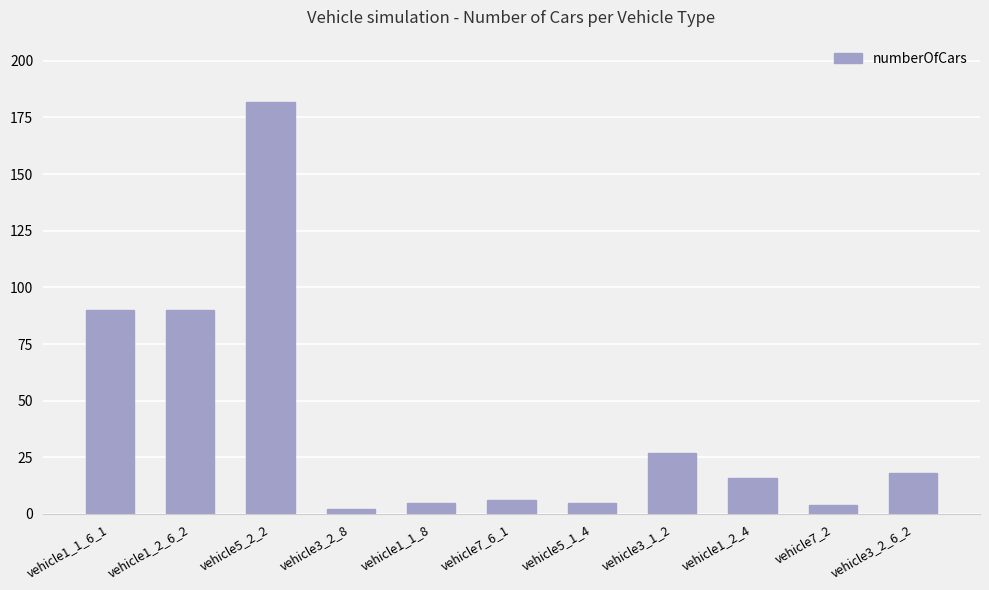

What position from the right is vehicle3_2_6_2?

1